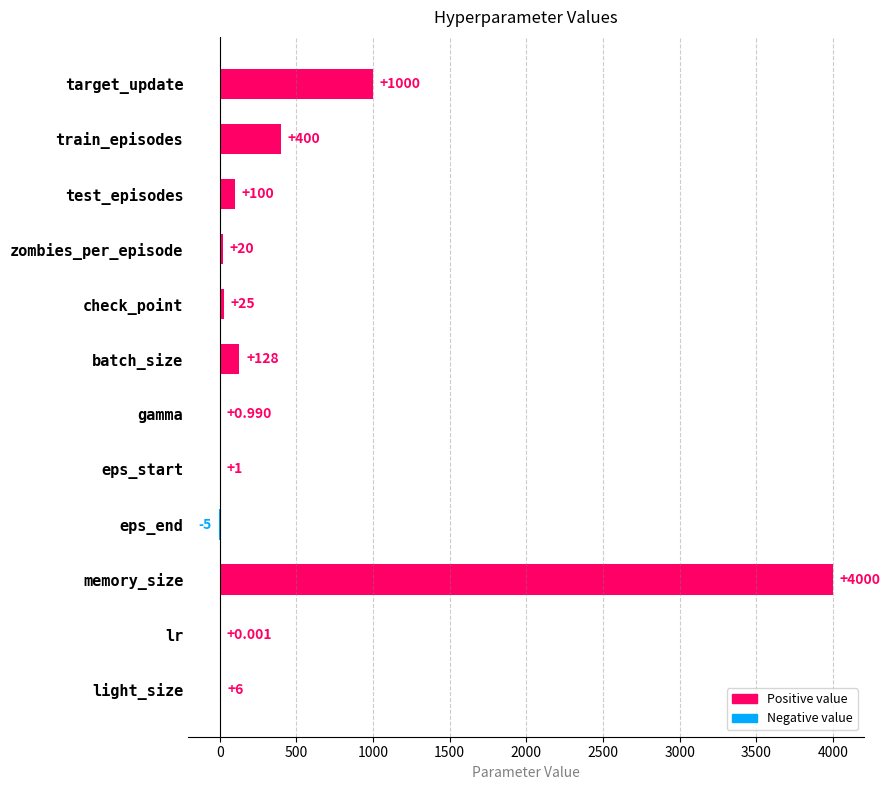

What is the maximum value shown in the chart?

4000.0